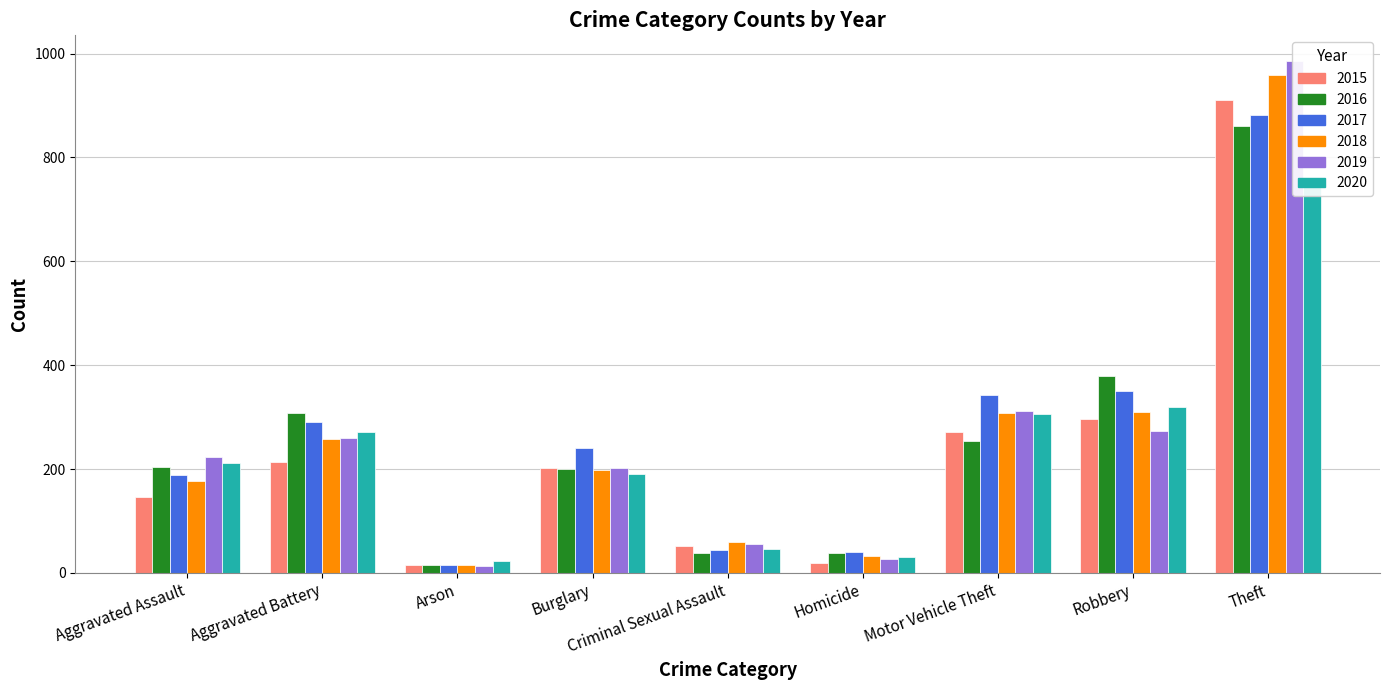

Reading right to left, what are all the values shown in this chart?

2015: 910	297	271	18	52	201	15	213	146
2016: 861	380	254	38	38	200	16	308	203
2017: 882	350	342	41	44	240	15	290	189
2018: 959	310	307	32	60	199	16	258	176
2019: 986	274	311	26	55	202	14	260	223
2020: 756	319	305	31	46	190	22	272	211